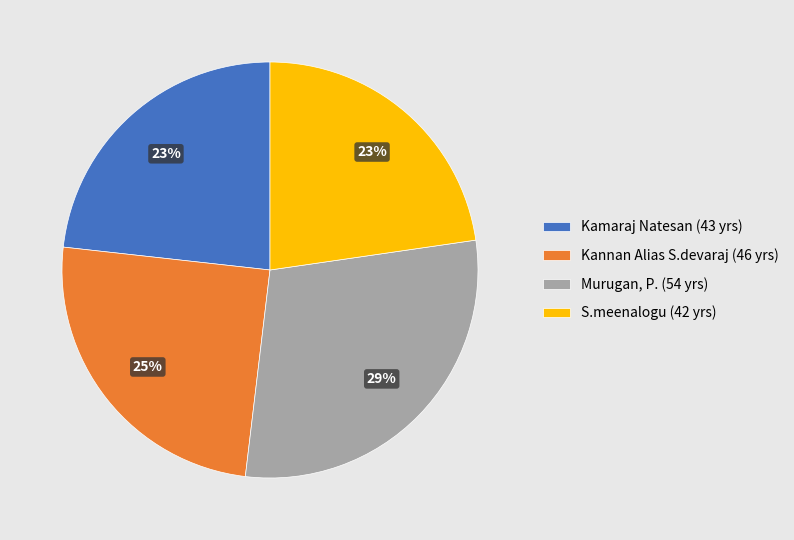

Approximately how many times larger is the value at S.meenalogu compared to Kamaraj Natesan?

1.0